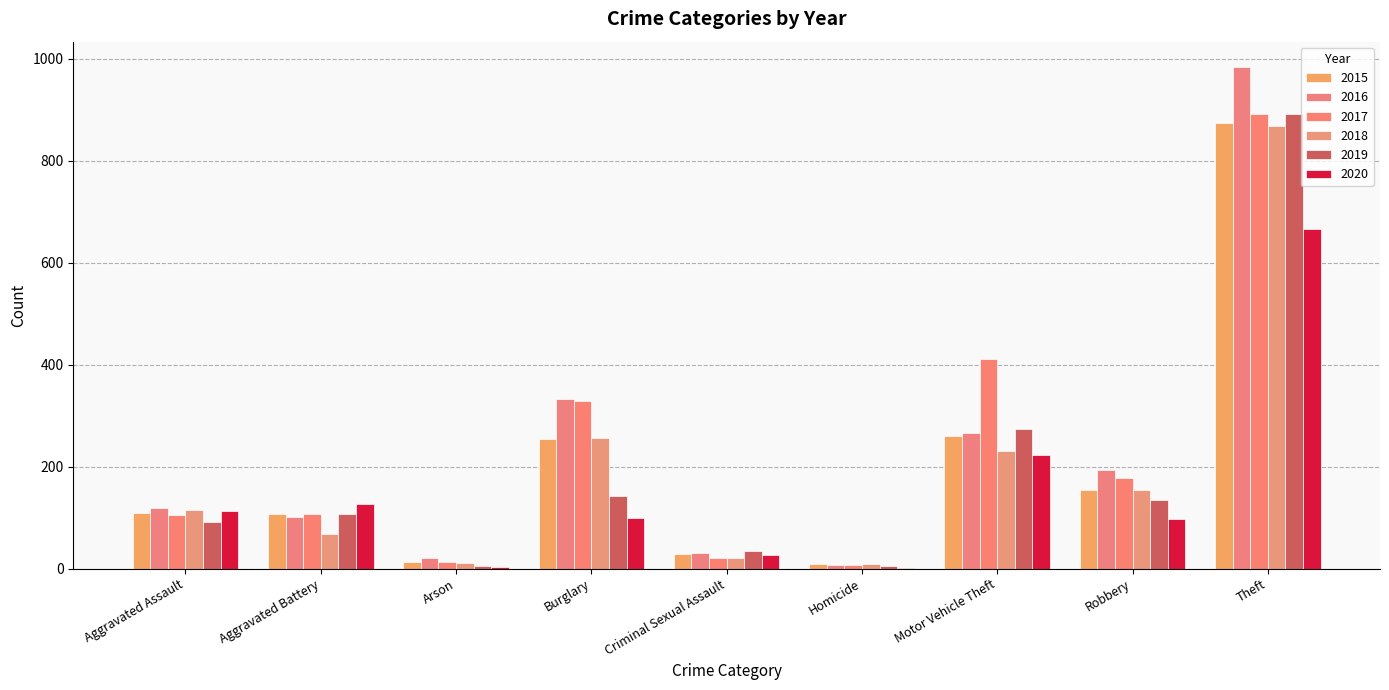

Rank the series by their maximum value, from highest to lowest.

2016, 2017, 2019, 2015, 2018, 2020